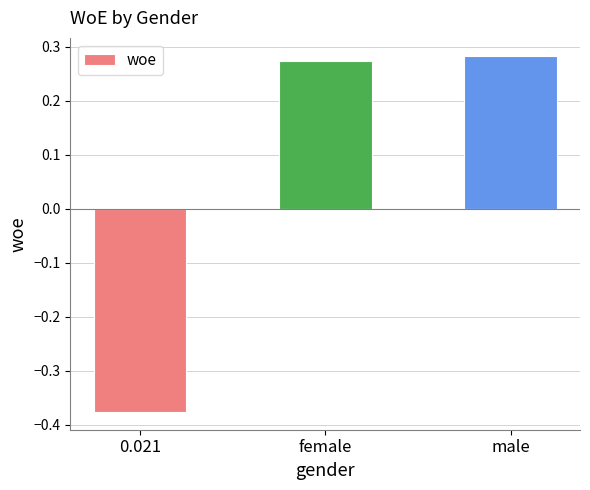

Rank the categories by value from lowest to highest.

0.021, female, male